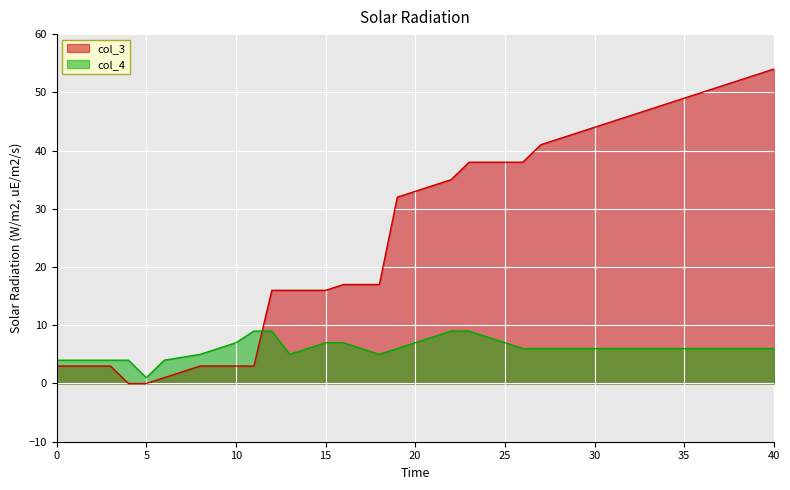

What is the approximate value of col_4 at 8?

5